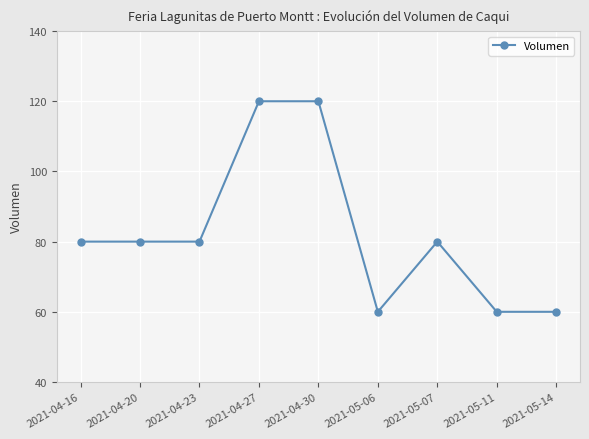

Does the chart have visible grid lines?

Yes